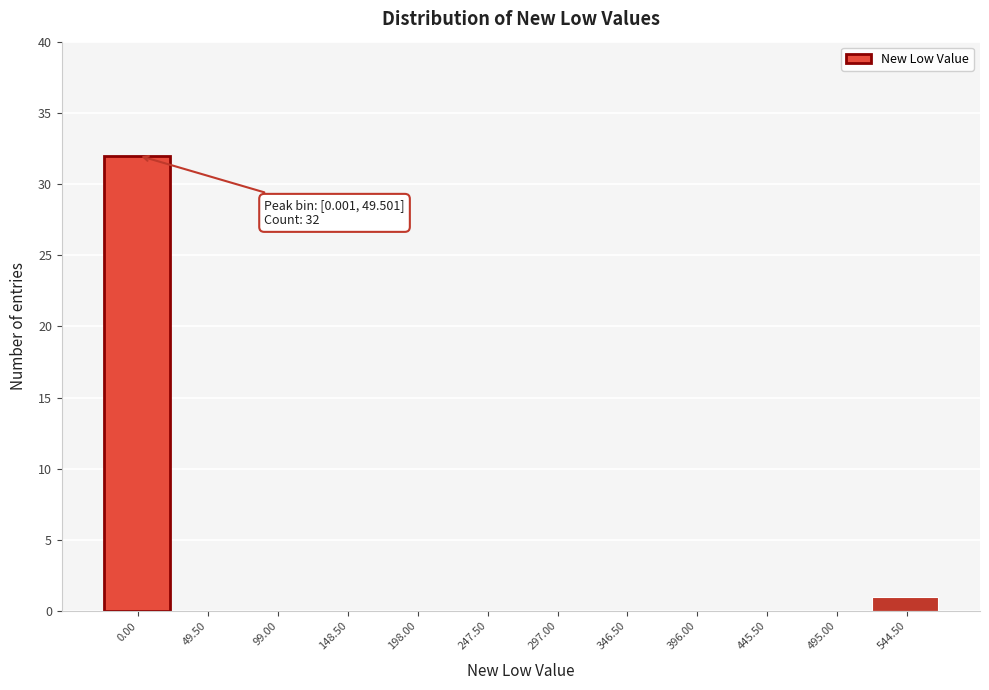

Reading left to right, extract all data points from this chart.

0.00=32	49.50=0	99.00=0	148.50=0	198.00=0	247.50=0	297.00=0	346.50=0	396.00=0	445.50=0	495.00=0	544.50=1